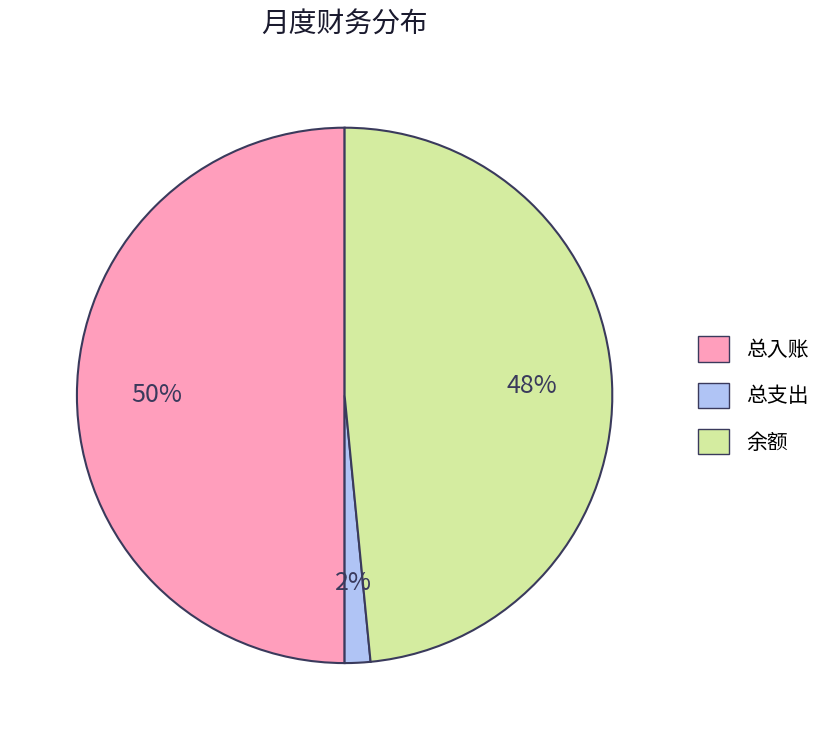

What is the largest slice in the pie chart?

总入账